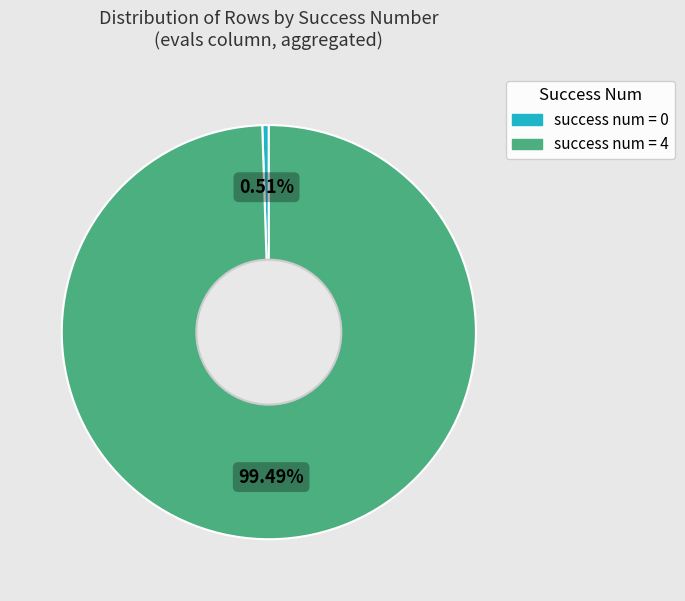

Is there a majority slice in this chart?

Yes